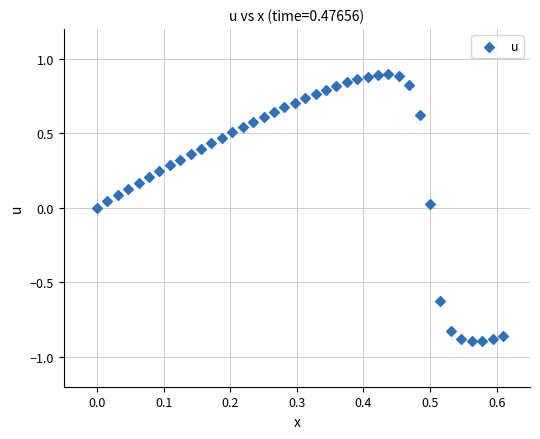

What is the range of Y values (max minus min)?

1.8